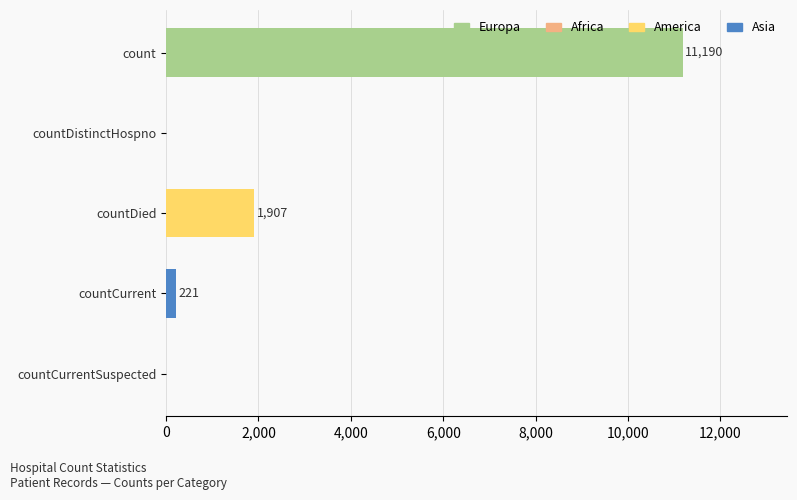

What is the change in value from count to countDistinctHospno?

-11190